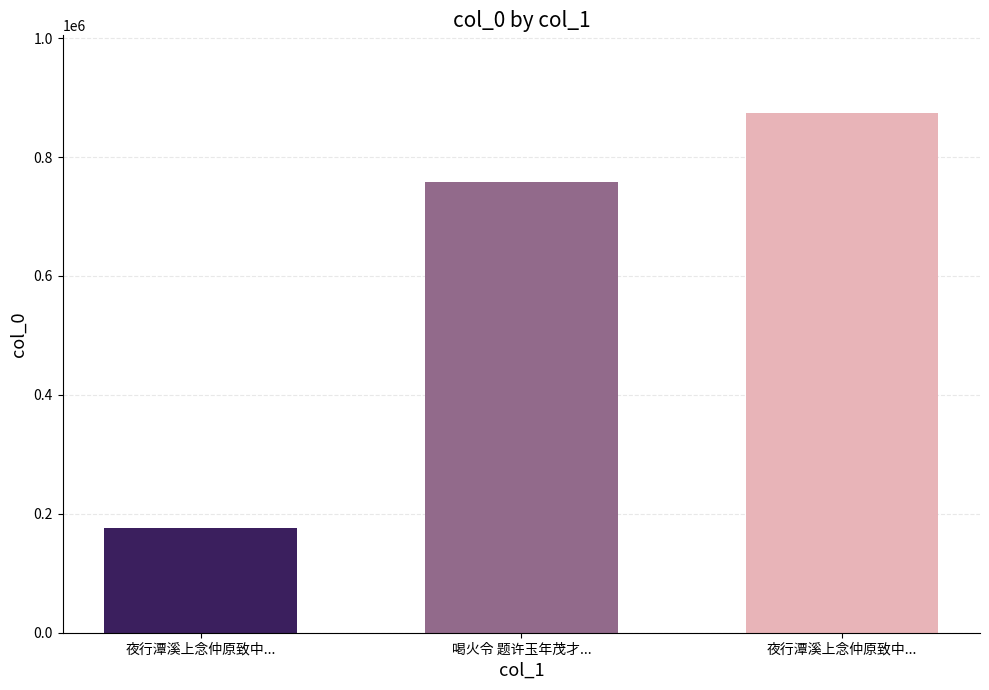

What is the label of the 2nd bar from the left?

喝火令 题许玉年茂才...